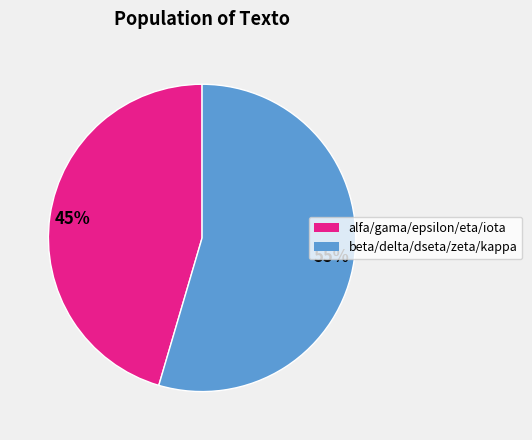

To the nearest percent, what is the average slice percentage?

50%